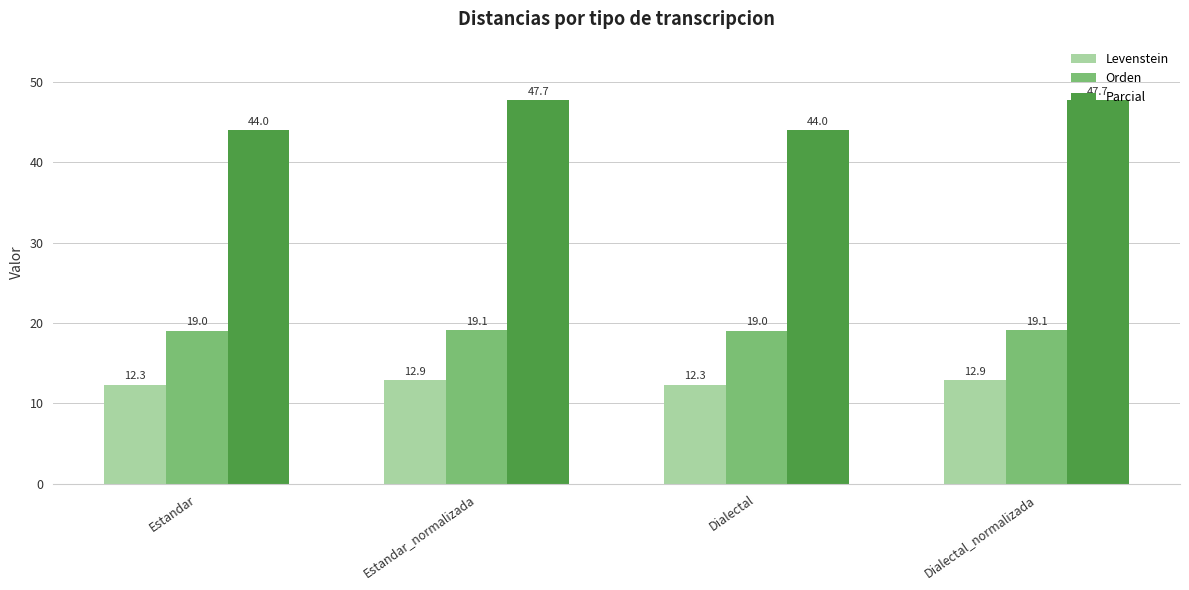

Which series has the largest total across all categories?

Parcial